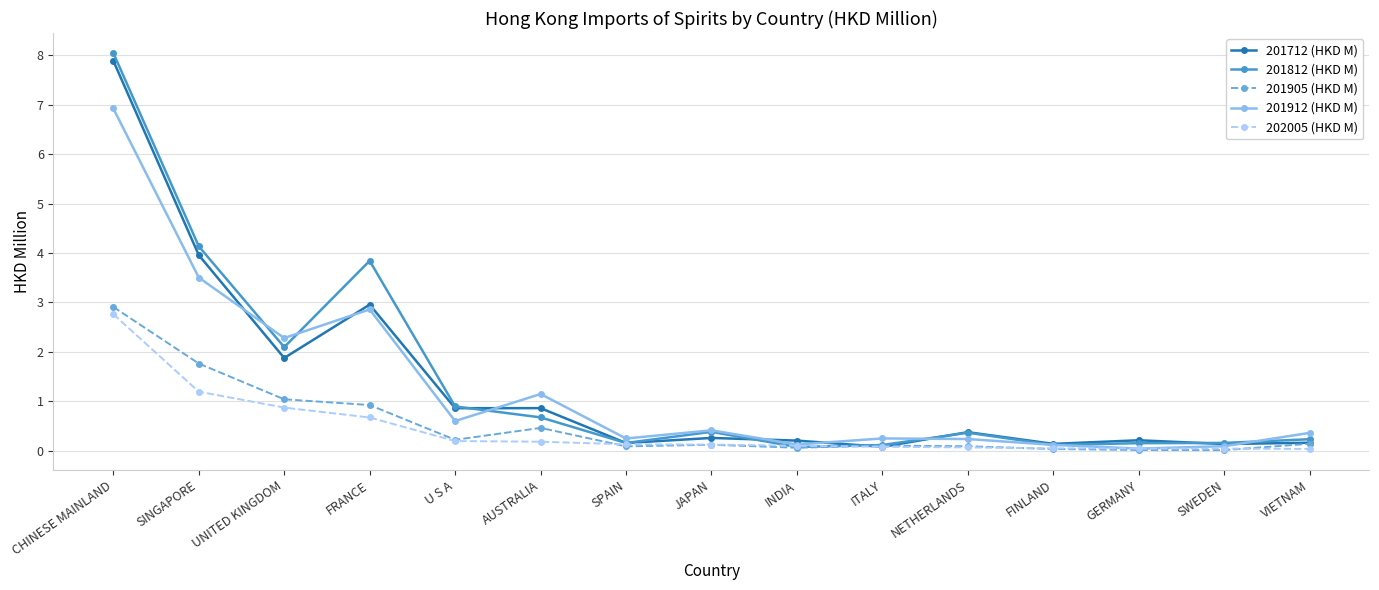

True or false: 201712 (HKD M) has more than 0 interior local peaks.

True